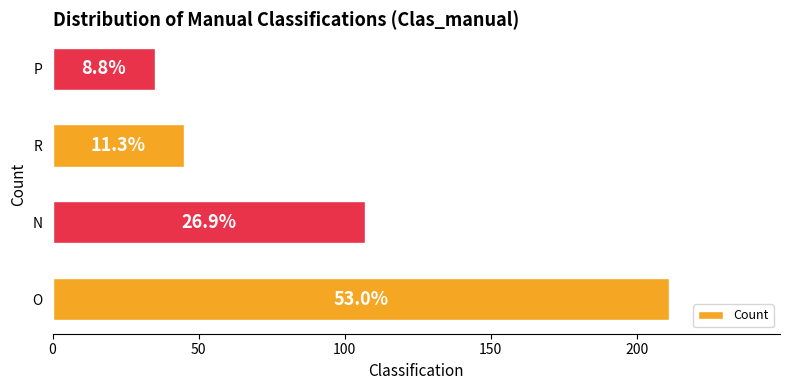

What is the minimum value shown in the chart?

35